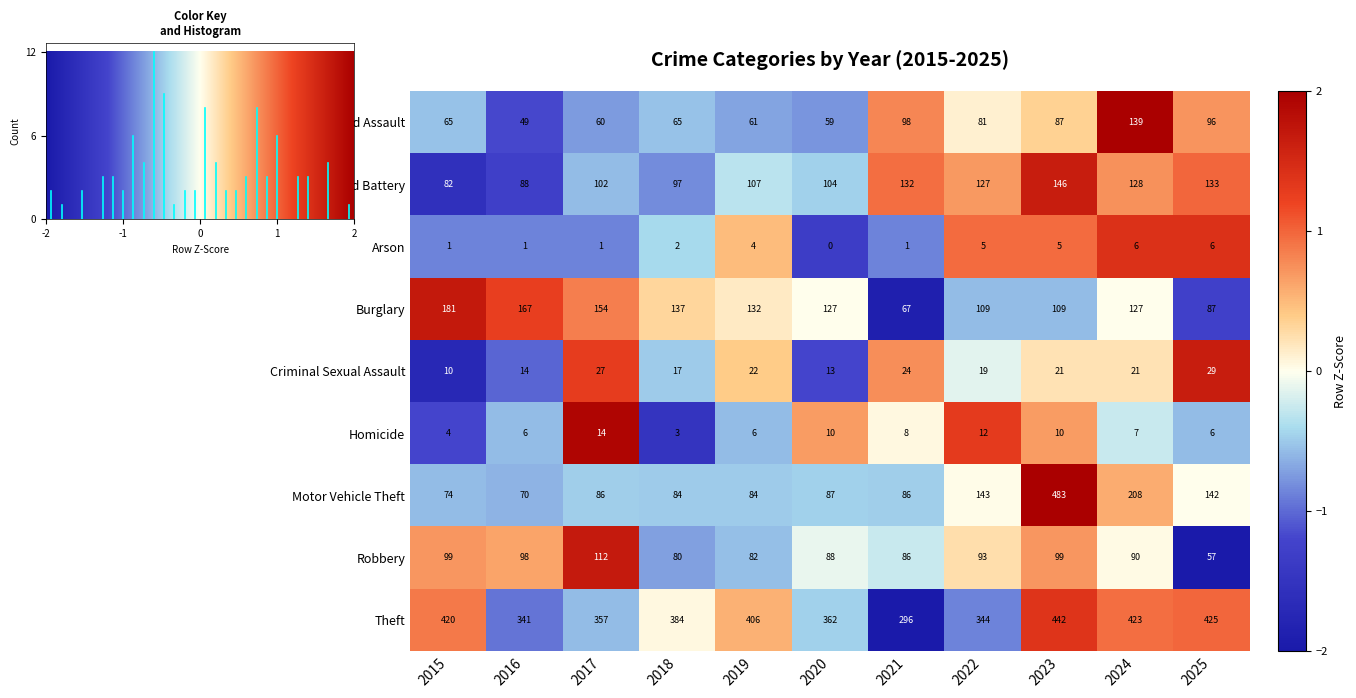

Which series has the largest range (max minus min)?

Motor Vehicle Theft